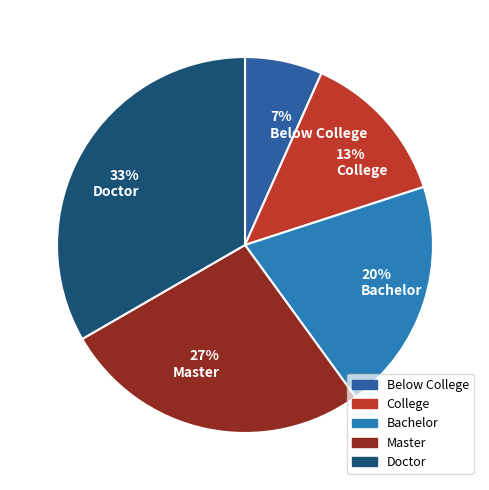

True or false: Below College accounts for 1% of the total.

False